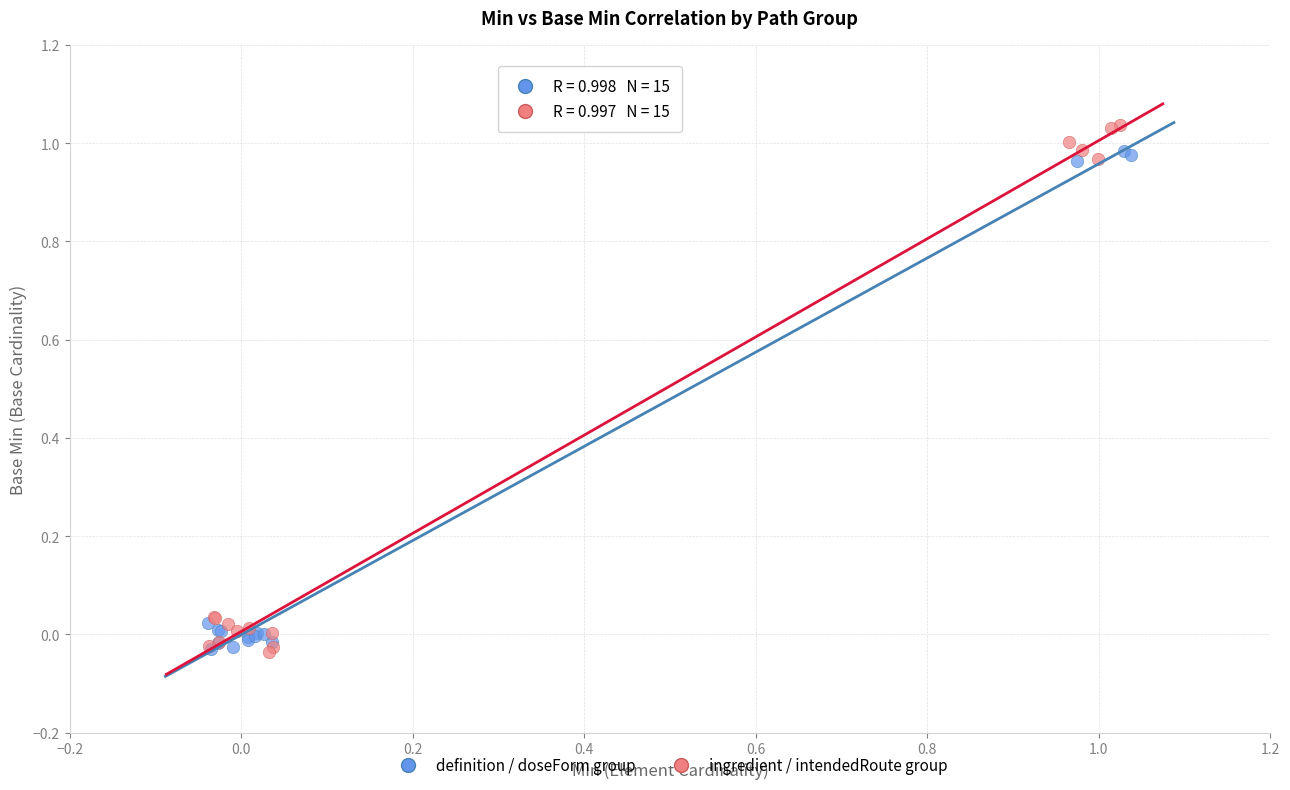

Which series has the largest Y range (max minus min)?

ingredient / intendedRoute group